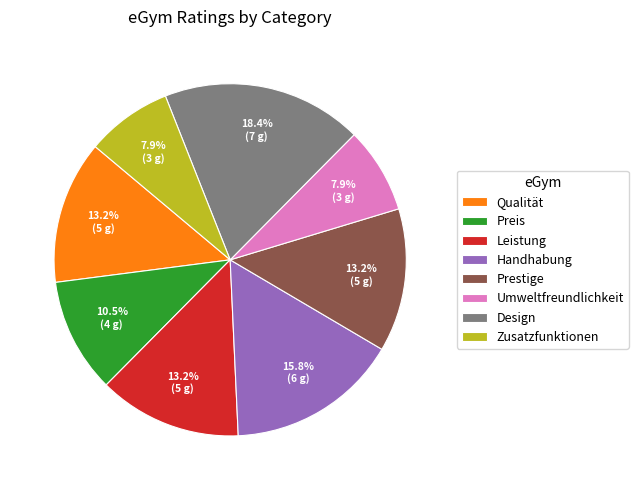

Which category has the biggest portion of the pie?

Design